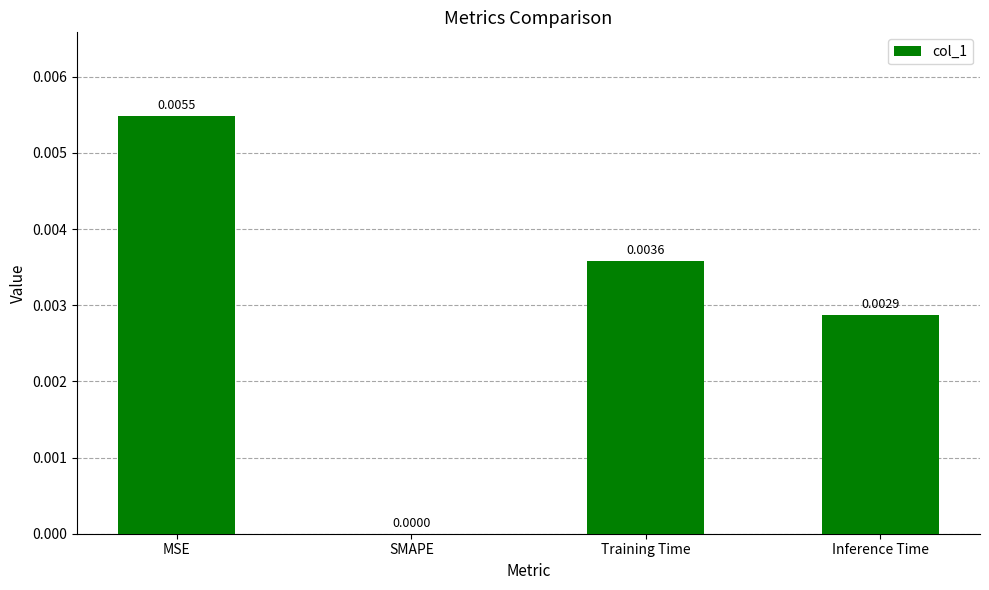

Which category has the highest value across all series?

MSE